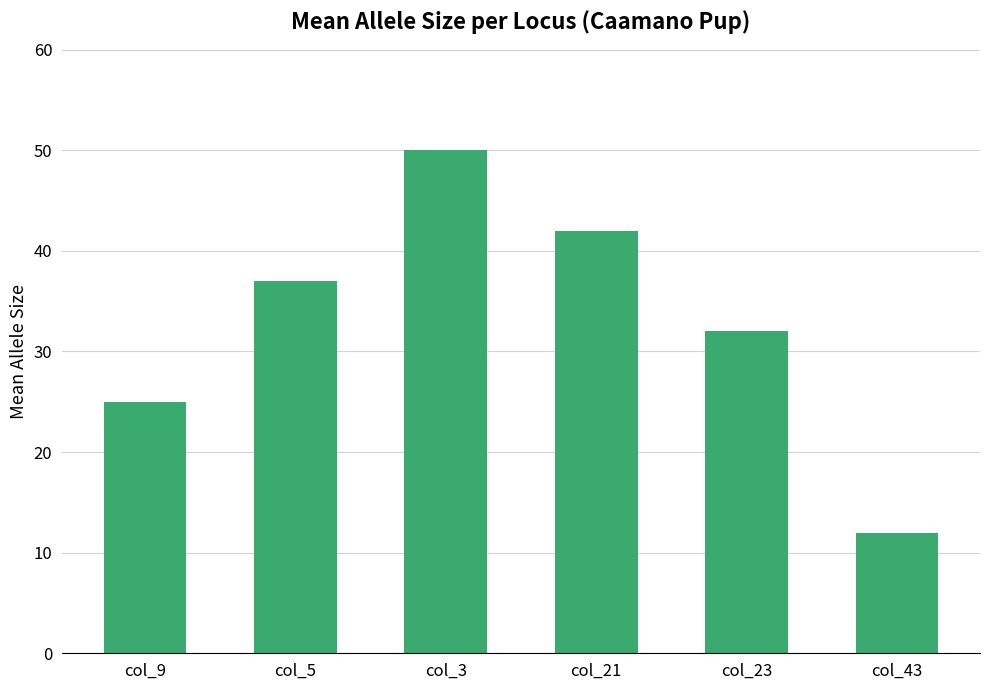

What value does the data have at col_9, to the nearest 5?

25